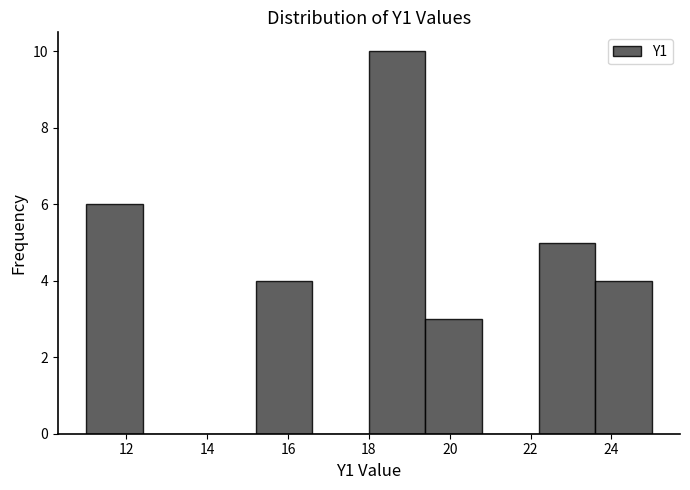

Over which range of the x-axis is the bar tallest?

18.0 to 19.4